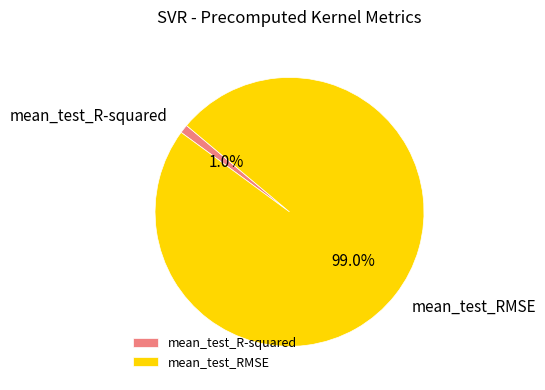

Rank the categories by value from lowest to highest.

mean_test_R-squared, mean_test_RMSE